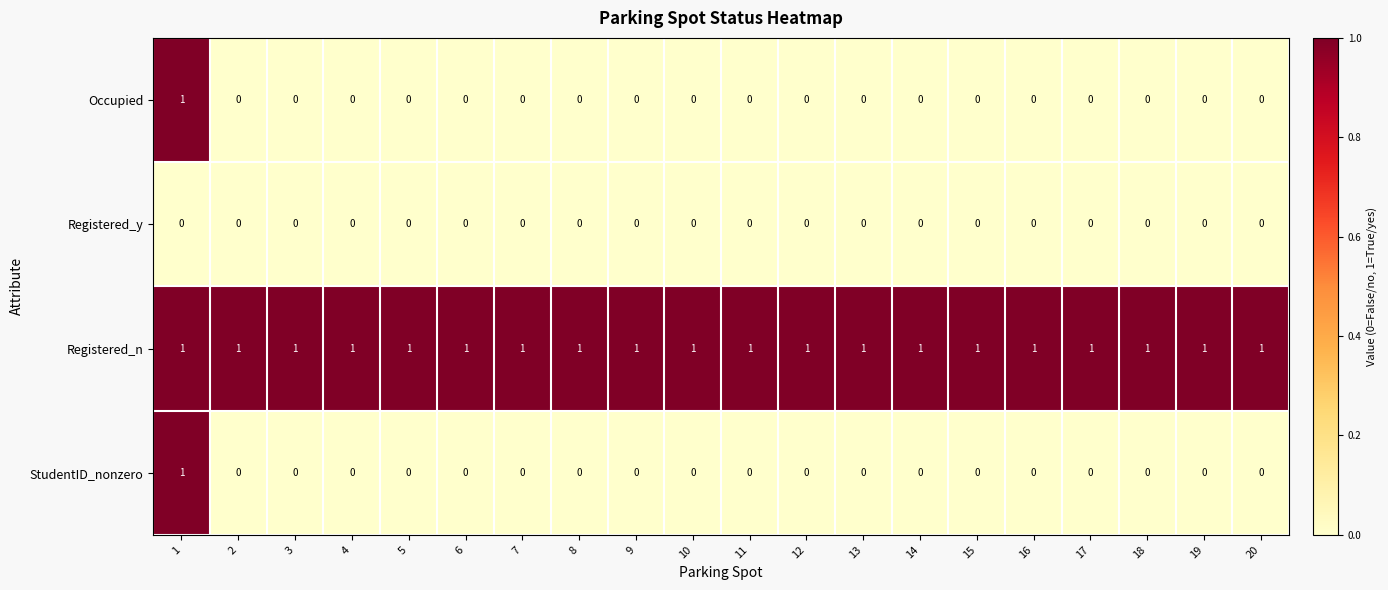

What is the maximum value shown in the chart?

1